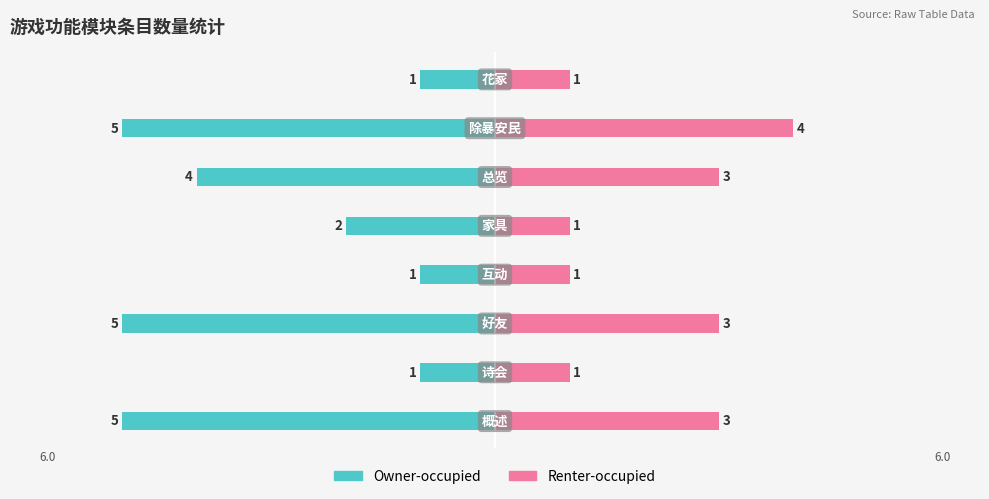

What is the sum of all Renter-occupied values?

17